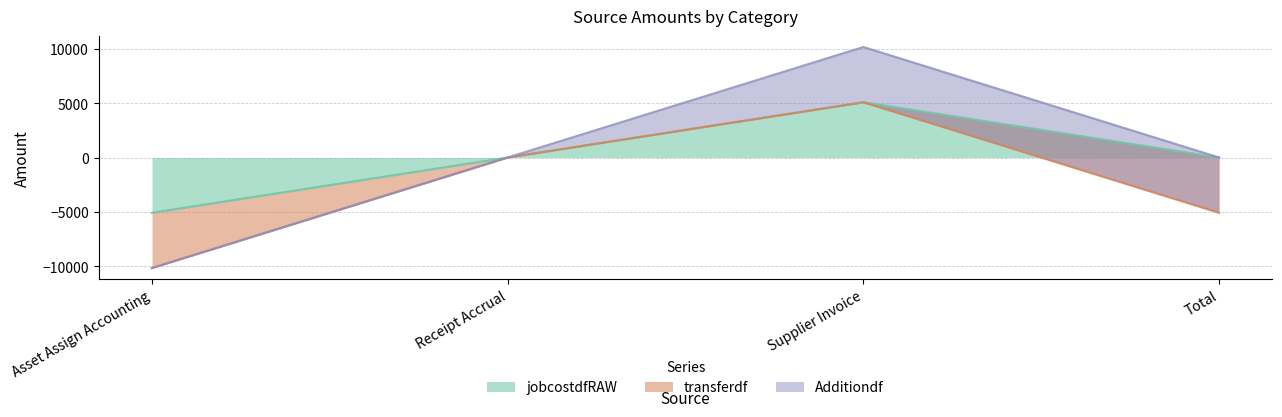

What is the average value of the Additiondf series?

2539.0